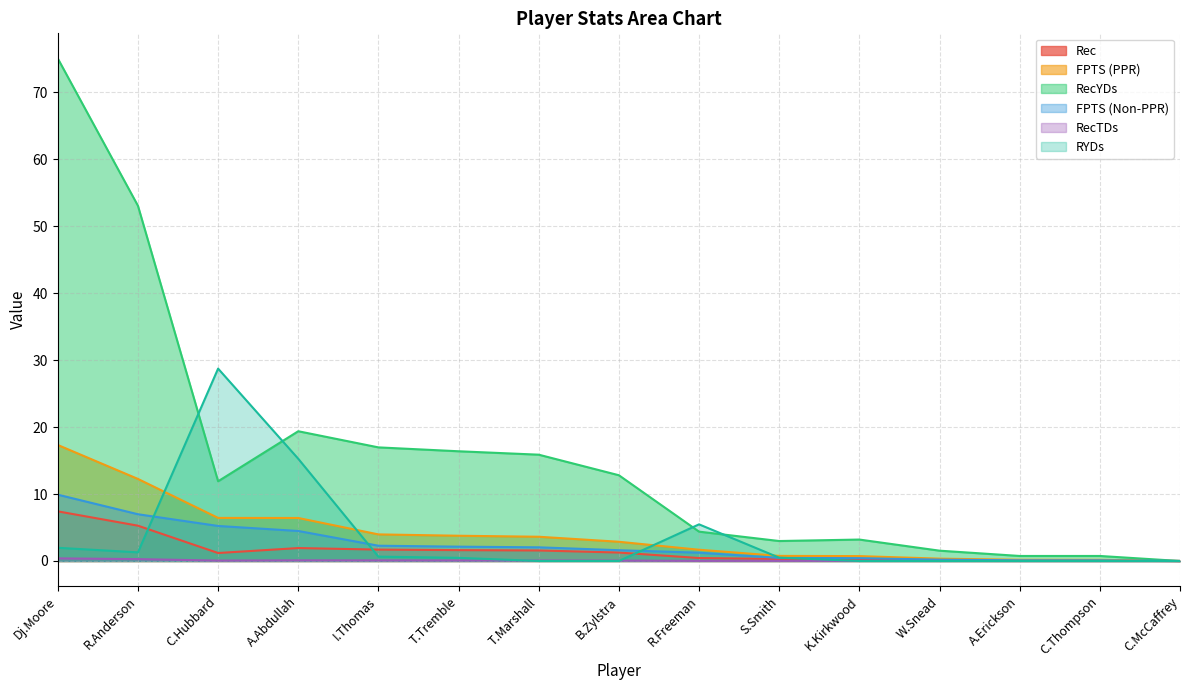

Which has a higher value, W.Snead or I.Thomas?

I.Thomas